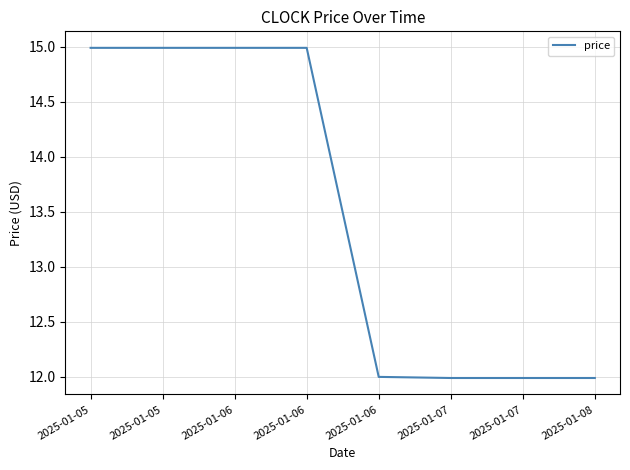

What is the greatest value displayed?

15.0